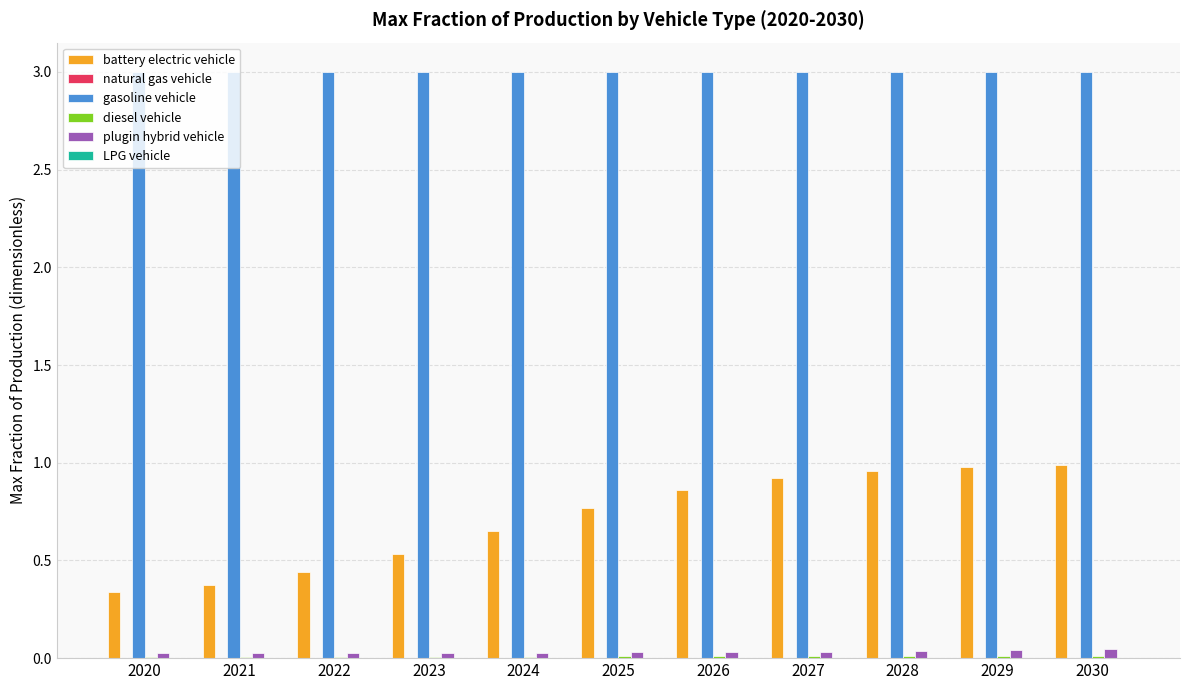

Does the chart contain stacked bars?

No